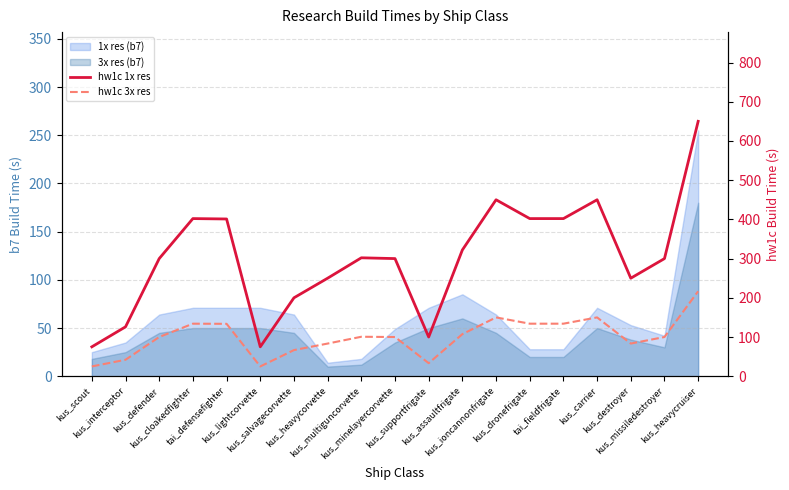

Is it true that hw1c 3x res equals 42.0 at kus_interceptor?

True